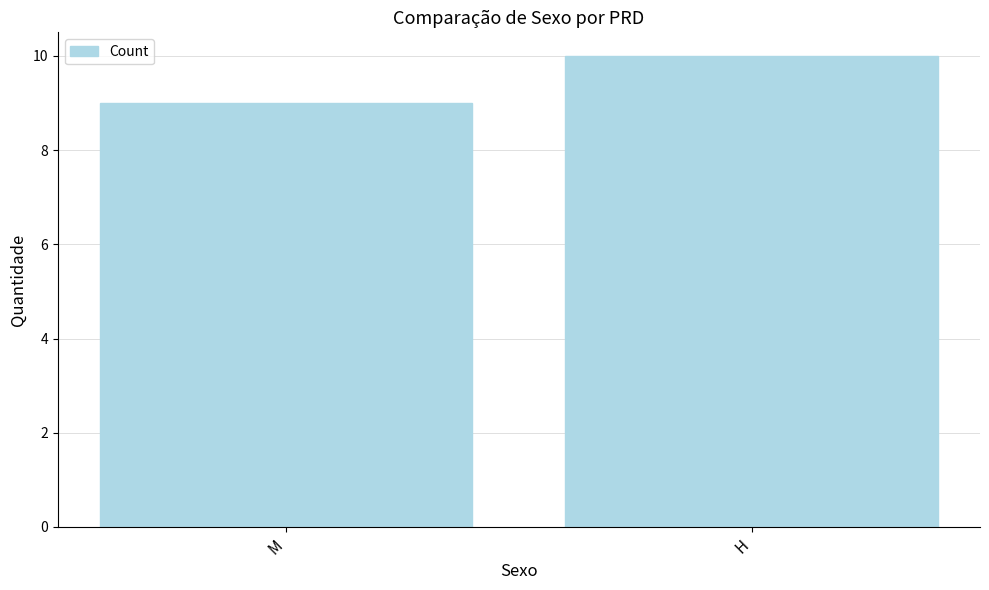

List the labels in order of value, largest first.

H, M